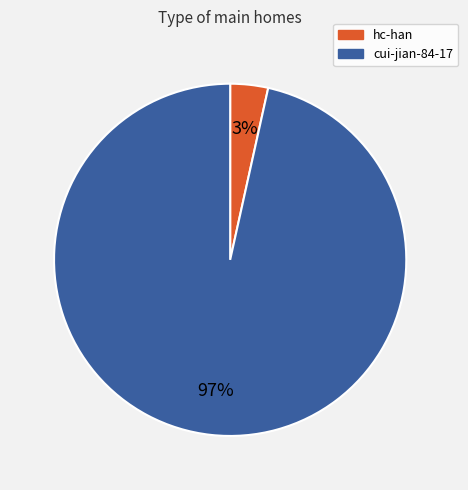

To the nearest percent, what portion does hc-han represent?

3%